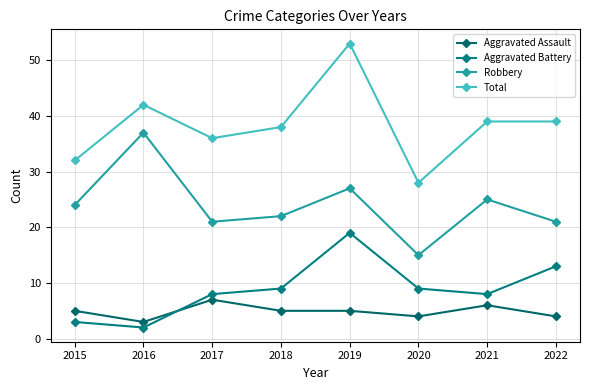

How many Aggravated Assault values are between 4 and 6?

6